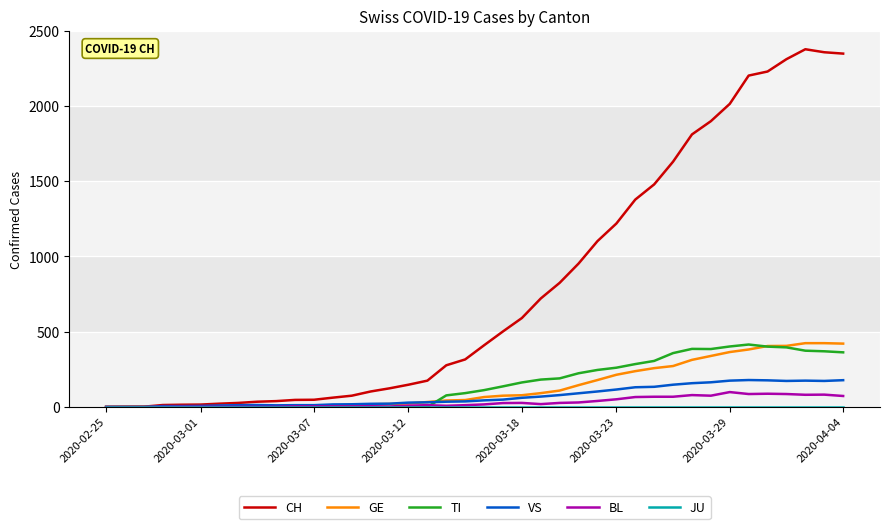

Which series has the largest total across all categories?

CH